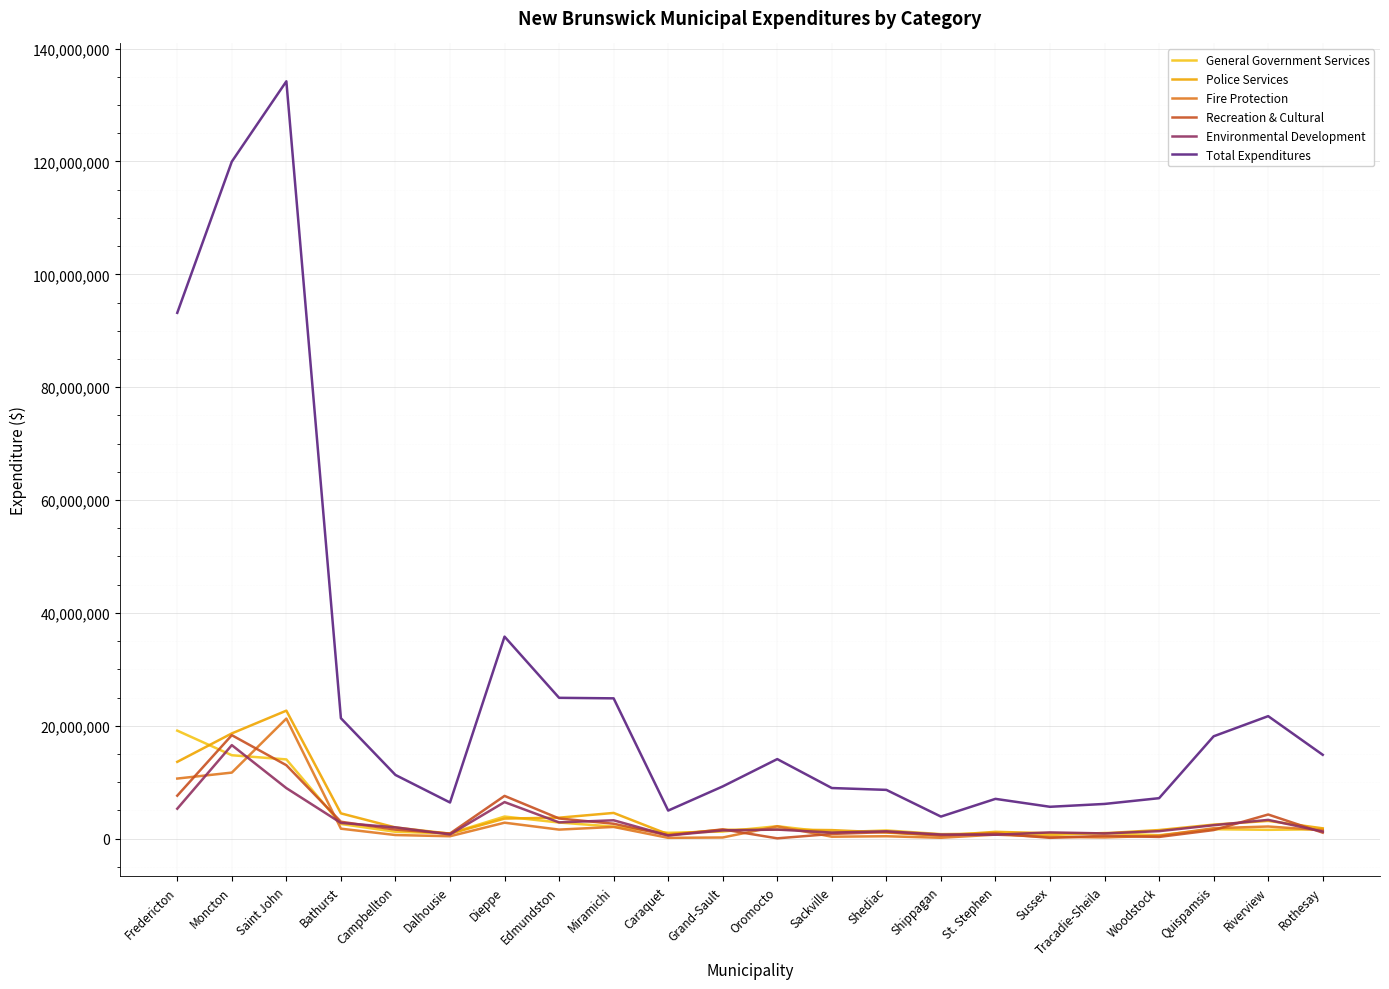

How many lines are shown in the chart?

6